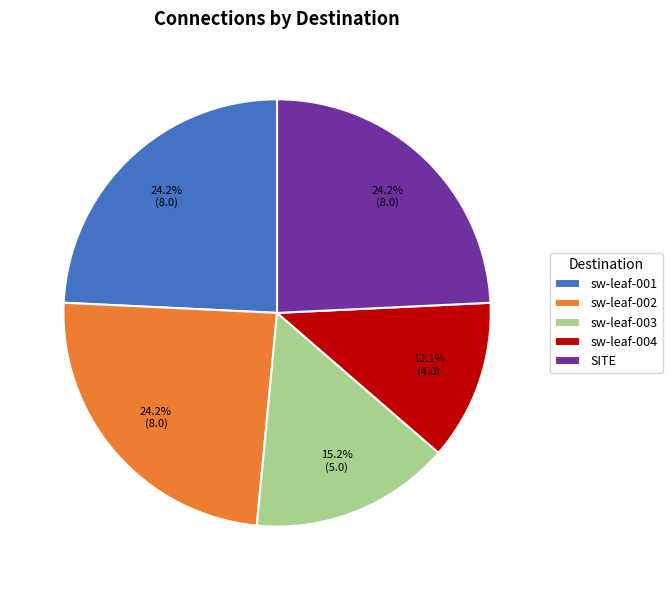

How many segments does this pie chart have?

5